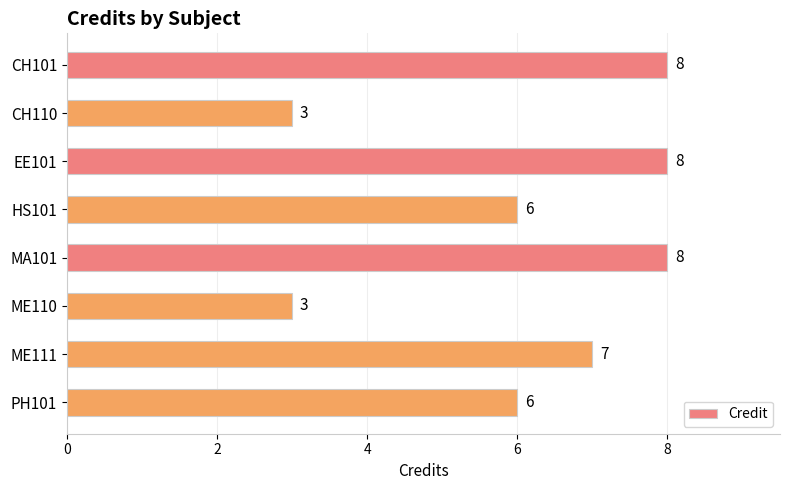

What value does the data have at PH101?

6